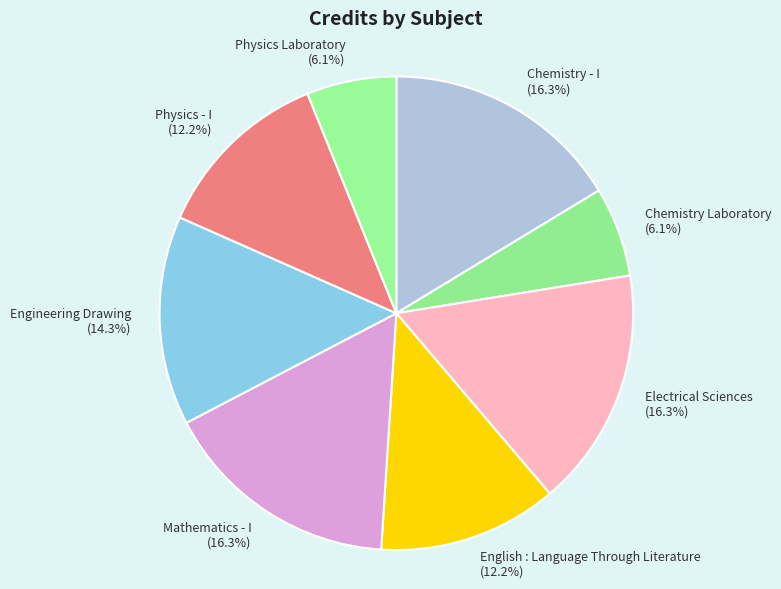

Is Electrical Sciences the majority of the pie?

No